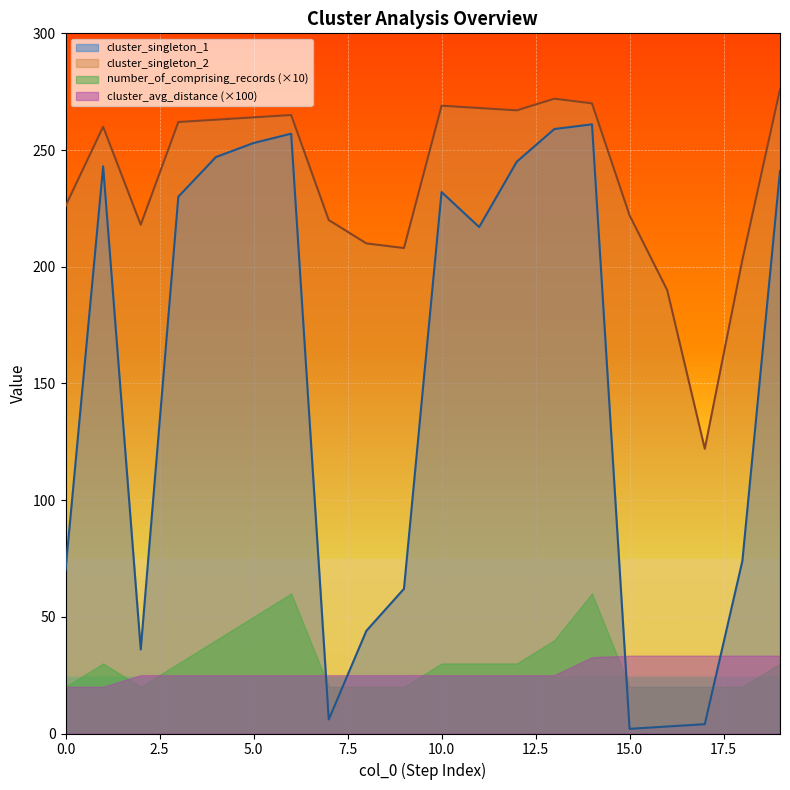

What is the value of the cluster_singleton_1 point at the 11th from the left?

232